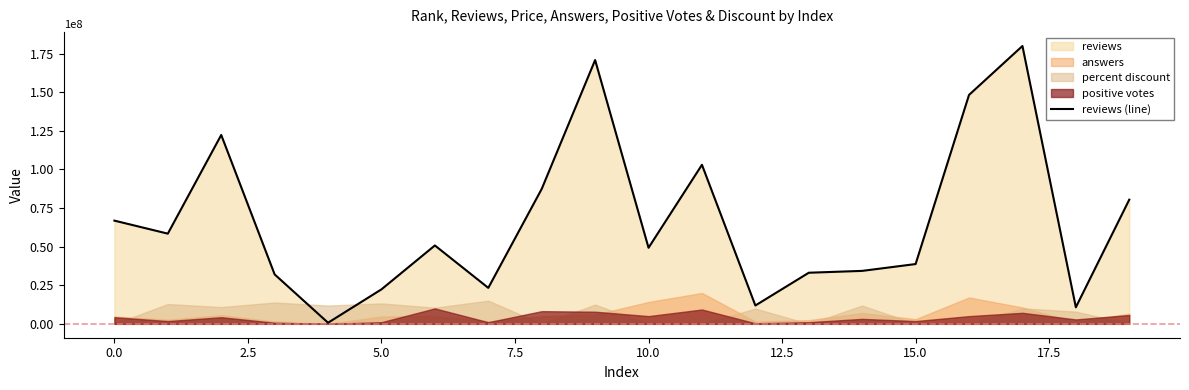

Between 17.5 and −2.5, which is larger?

17.5